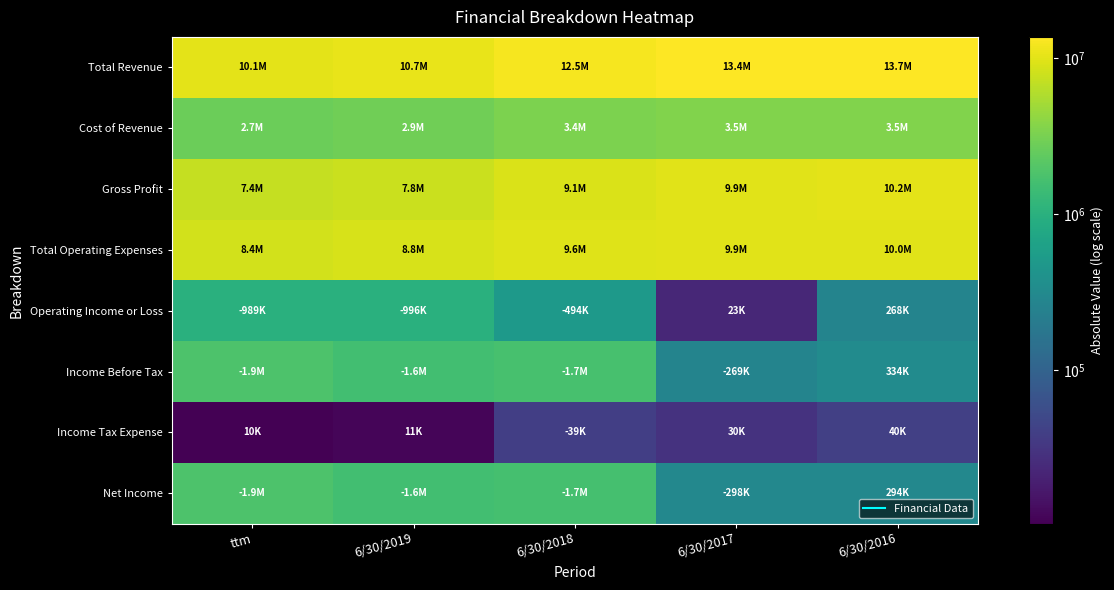

Reading left to right, list all the values displayed in this chart.

Total Revenue: ttm=10110425	6/30/2019=10701425	6/30/2018=12464344	6/30/2017=13436871	6/30/2016=13745235
Cost of Revenue: ttm=2724634	6/30/2019=2884634	6/30/2018=3358716	6/30/2017=3490520	6/30/2016=3514186
Gross Profit: ttm=7384790	6/30/2019=7816790	6/30/2018=9105627	6/30/2017=9946350	6/30/2016=10231049
Total Operating Expenses: ttm=8373535	6/30/2019=8812535	6/30/2018=9599353	6/30/2017=9923210	6/30/2016=9962674
Operating Income or Loss: ttm=988745	6/30/2019=995745	6/30/2018=493726	6/30/2017=23141	6/30/2016=268375
Income Before Tax: ttm=1853177	6/30/2019=1558177	6/30/2018=1695341	6/30/2017=268672	6/30/2016=334173
Income Tax Expense: ttm=10322	6/30/2019=11322	6/30/2018=38909	6/30/2017=29695	6/30/2016=40017
Net Income: ttm=1862499	6/30/2019=1569499	6/30/2018=1656431	6/30/2017=298366	6/30/2016=294155